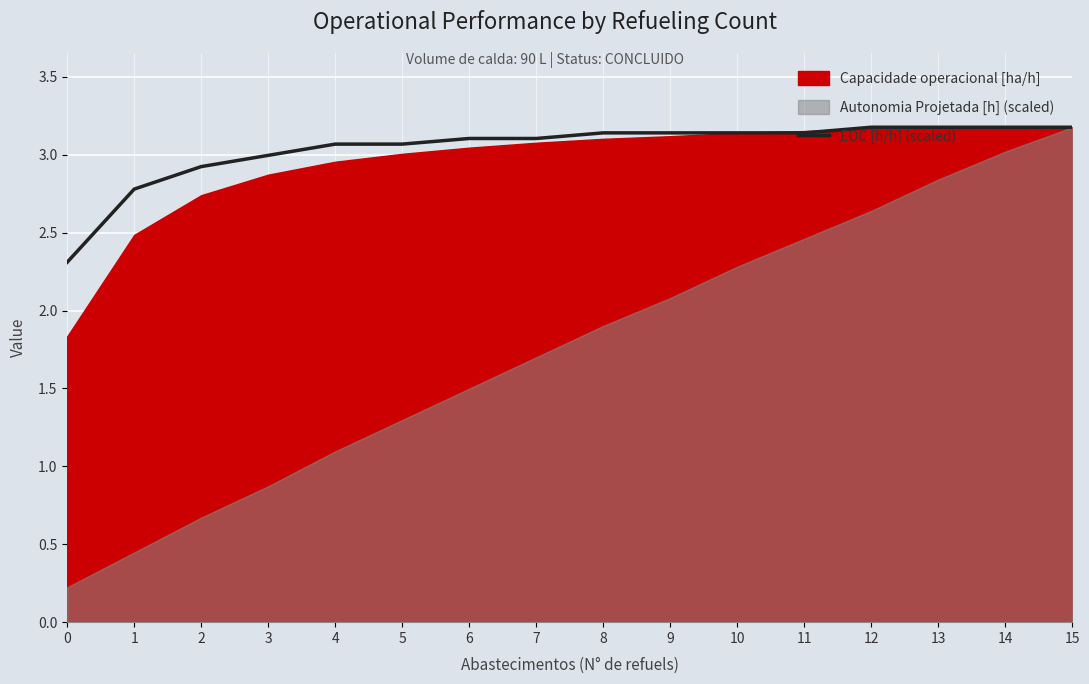

True or false: the data shows 4.7 at 9.

False